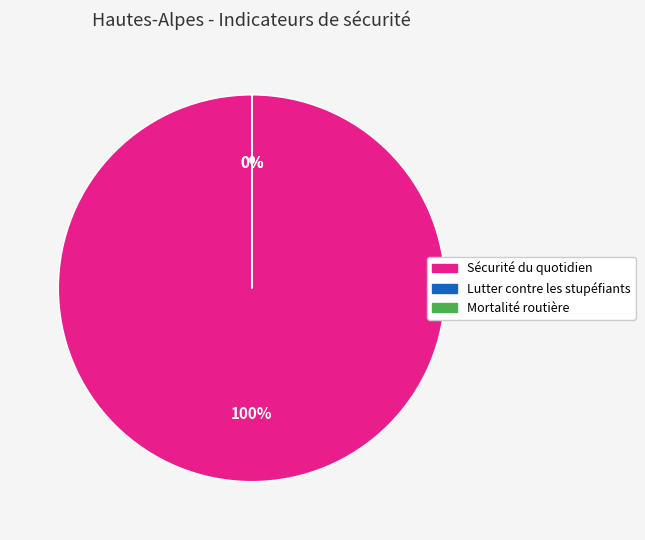

To the nearest percent, what is the difference between the largest and smallest slice percentages?

100%